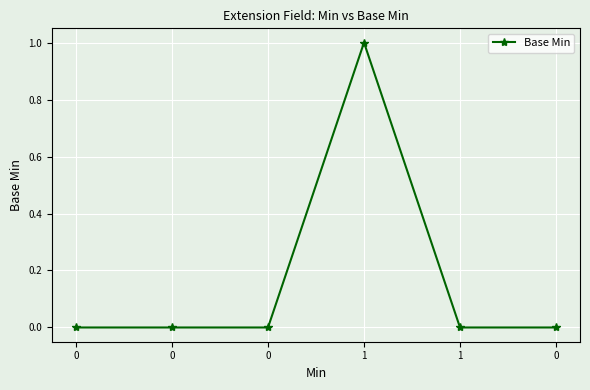

Does the chart have visible grid lines?

Yes